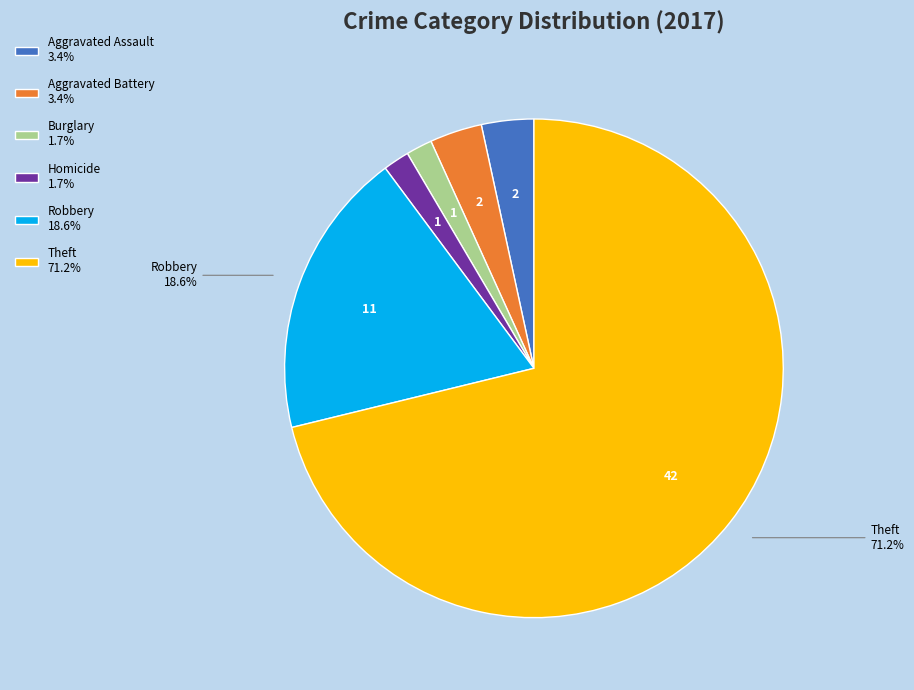

Does any single category account for the majority?

Yes